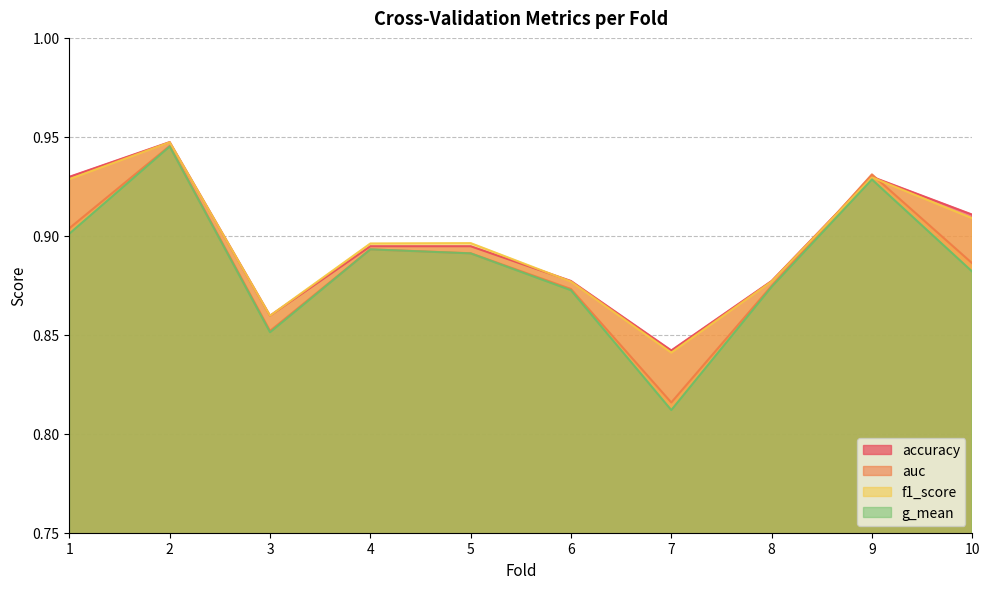

Rank the series at 3 from highest to lowest value.

accuracy, f1_score, auc, g_mean